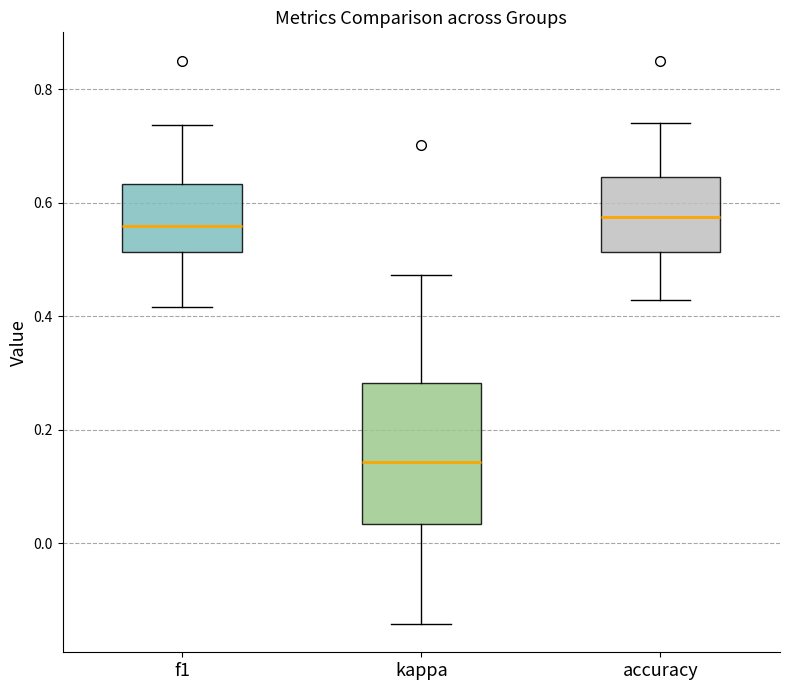

Where is the lower edge of the box for kappa on the y-axis? The values are not printed on the chart, so give them approximately, as read against the axis.

0.04